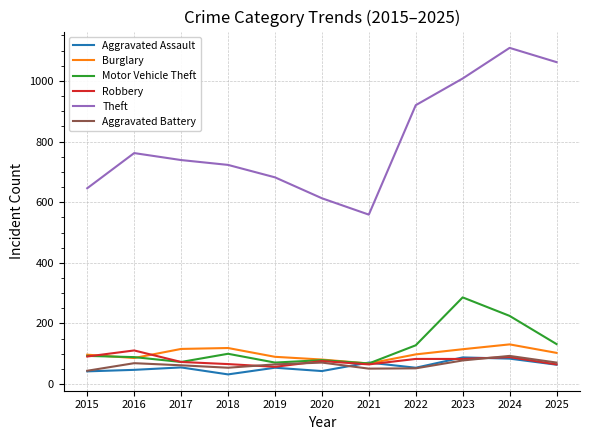

What value does the Robbery series have at 2023?

83